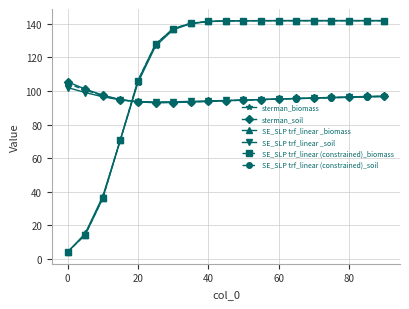

What is the minimum value shown in the chart?

4.1